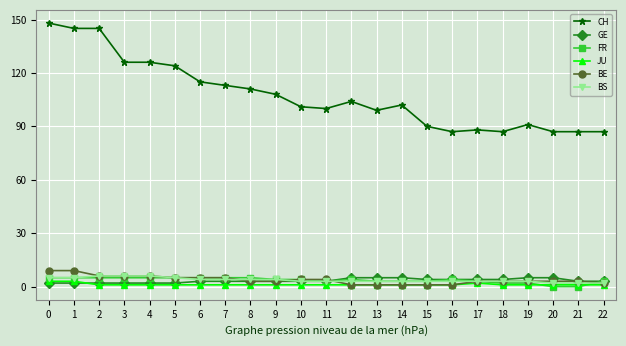

Reading left to right, what are all the values shown in this chart?

CH: 148	145	145	126	126	124	115	113	111	108	101	100	104	99	102	90	87	88	87	91	87	87	87
GE: 2	2	2	2	2	2	3	3	3	3	3	3	5	5	5	4	4	4	4	5	5	3	3
FR: 5	5	5	5	5	5	5	5	5	4	4	3	4	3	3	3	4	3	2	2	0	0	3
JU: 3	3	1	1	1	1	1	1	1	1	1	1	1	1	1	1	1	2	1	1	1	1	1
BE: 9	9	6	6	6	5	5	5	3	3	4	4	1	1	1	1	1	3	3	3	3	3	2
BS: 5	5	6	6	6	5	4	4	4	4	3	3	3	3	3	3	3	3	3	3	2	2	2